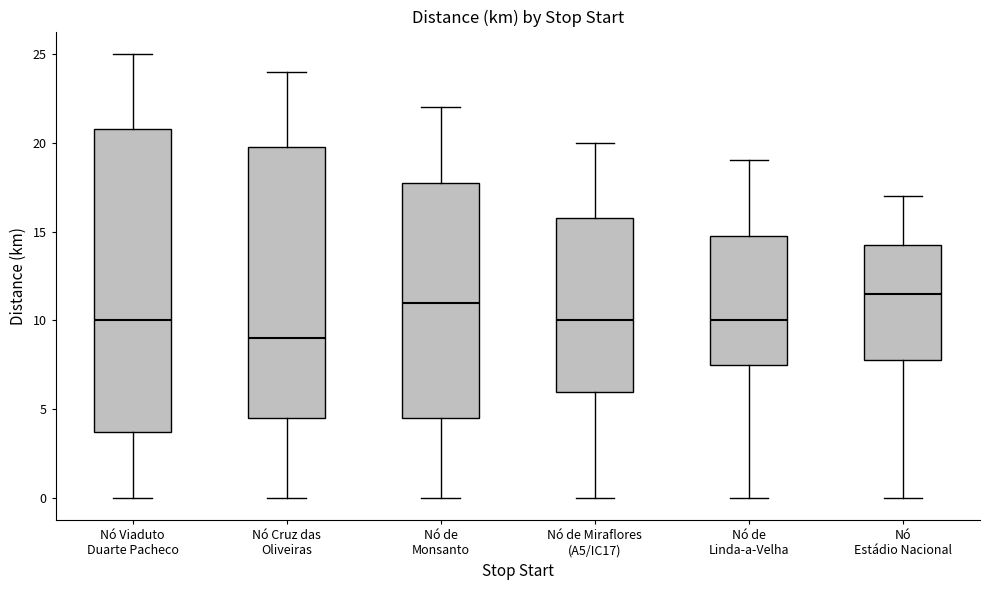

Which box's median line is the lowest?

Nó Cruz das Oliveiras